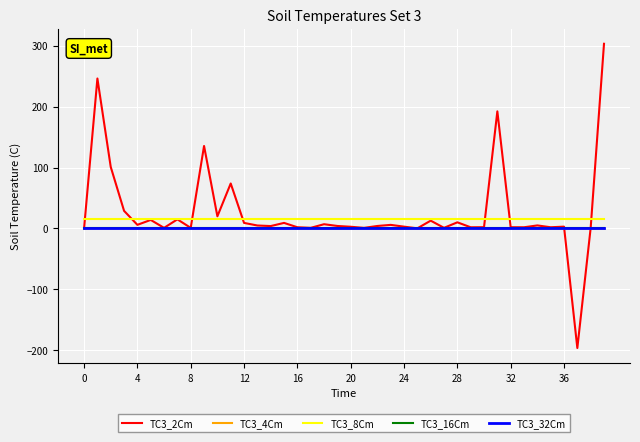

What is the label of the 31st point from the left?

30